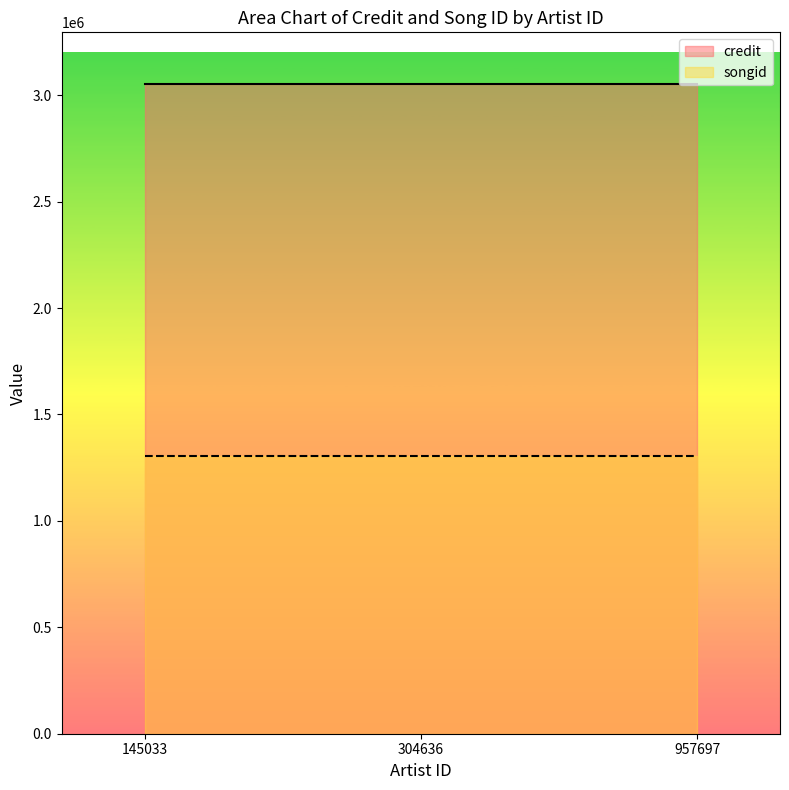

List the series in order of their peak value, highest first.

credit, songid